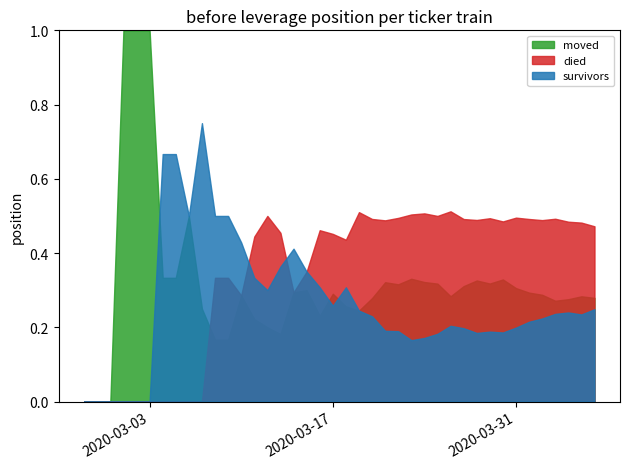

How many interior local peaks does the moved series have?

1